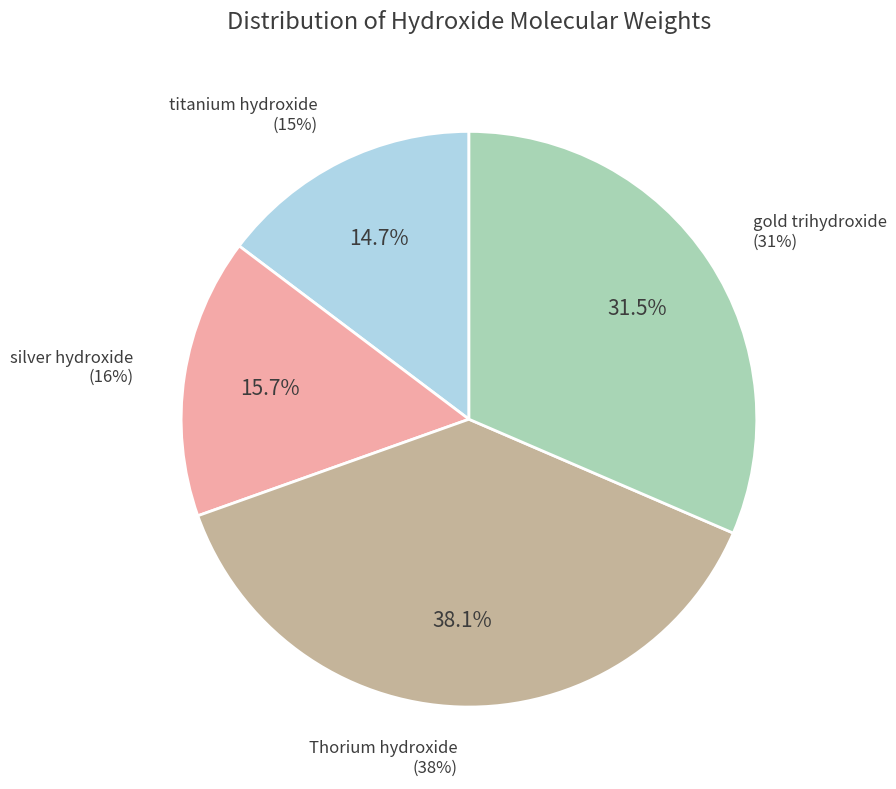

Which slice is the largest?

Thorium hydroxide